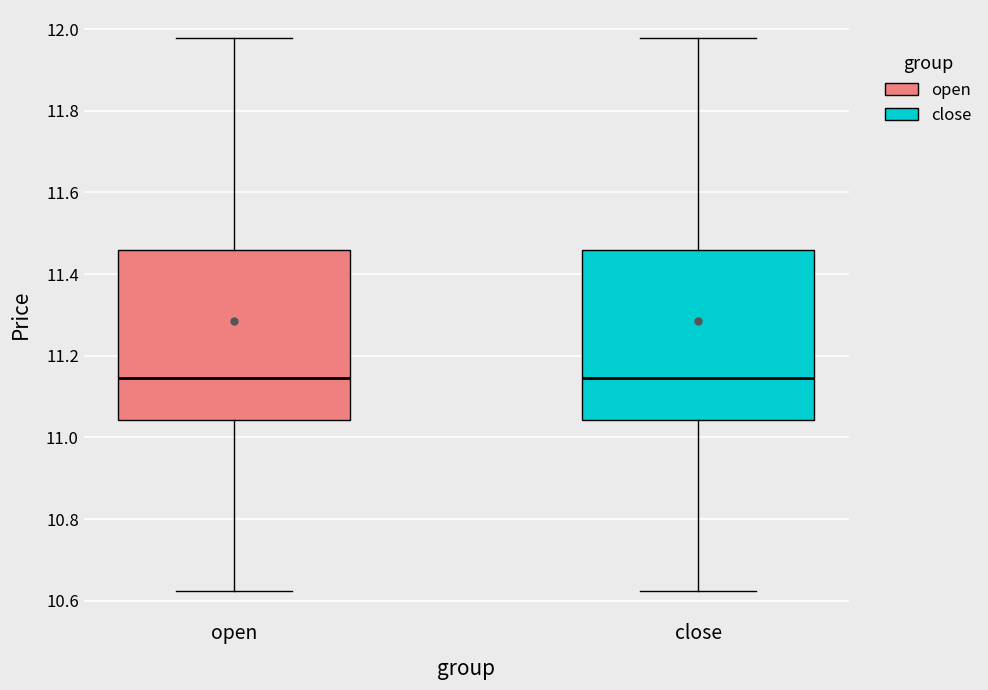

Reading left to right, read every box against the y-axis: the position of its median line, the range the box covers, and the ends of its whiskers. The values are not printed on the chart, so give them approximately, as read against the axis.

open: median 11.14, box 11.04 to 11.46, whiskers 10.62 to 11.98
close: median 11.14, box 11.04 to 11.46, whiskers 10.62 to 11.98